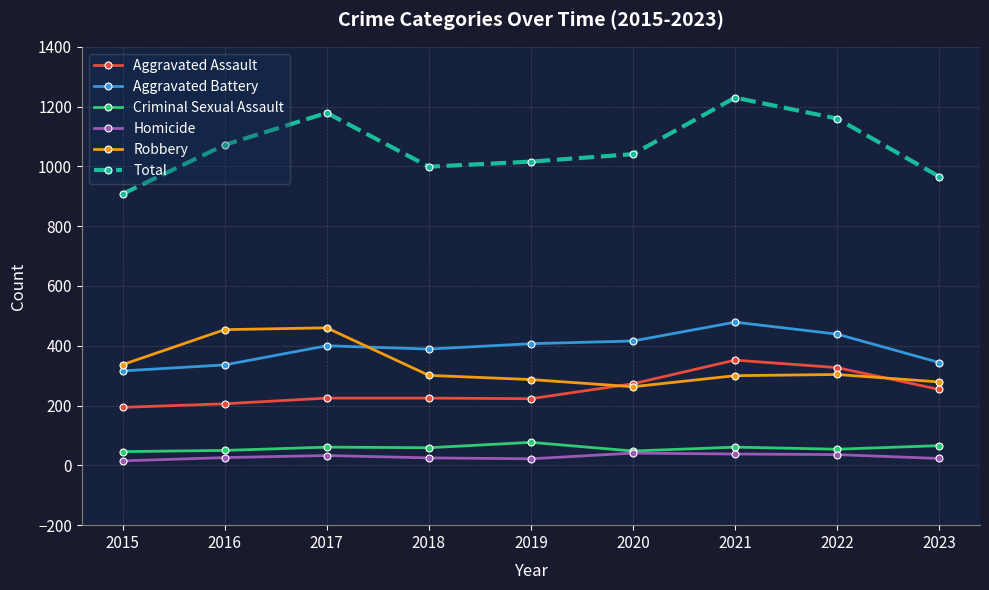

The Aggravated Assault series shows 405 at 2017. True or false?

False